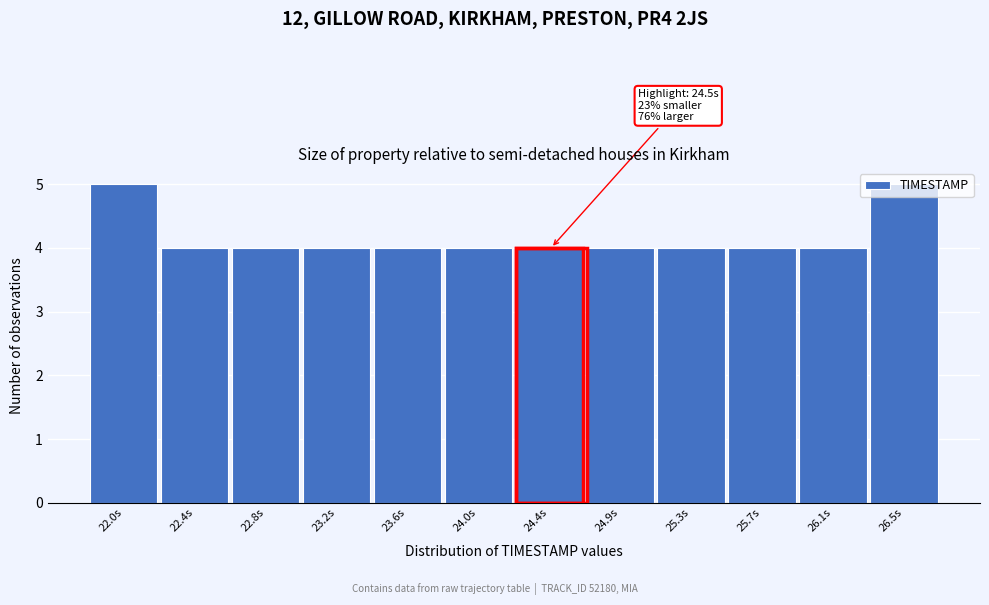

What is the ratio of the value at 26.5s to the value at 22.0s?

1.0